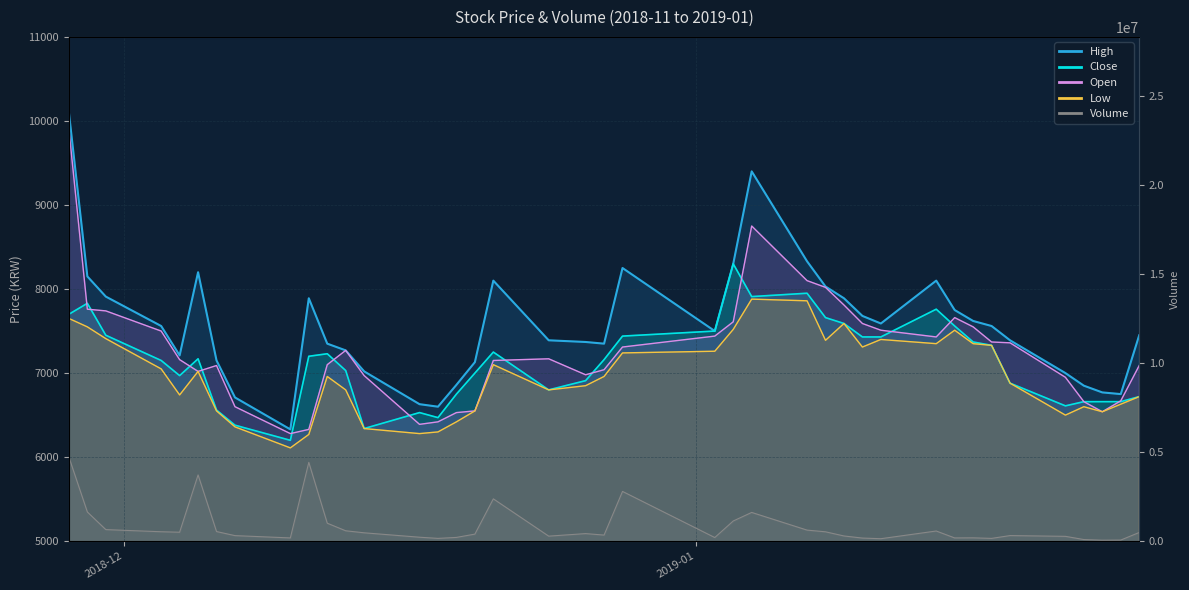

True or false: High and Open cross at least once.

False